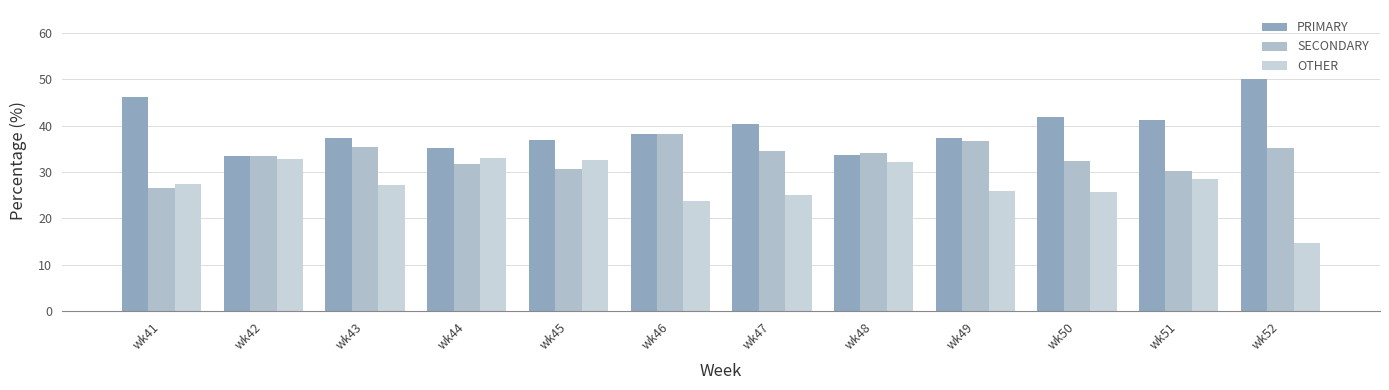

At how many categories does at least one series exceed 29?

12